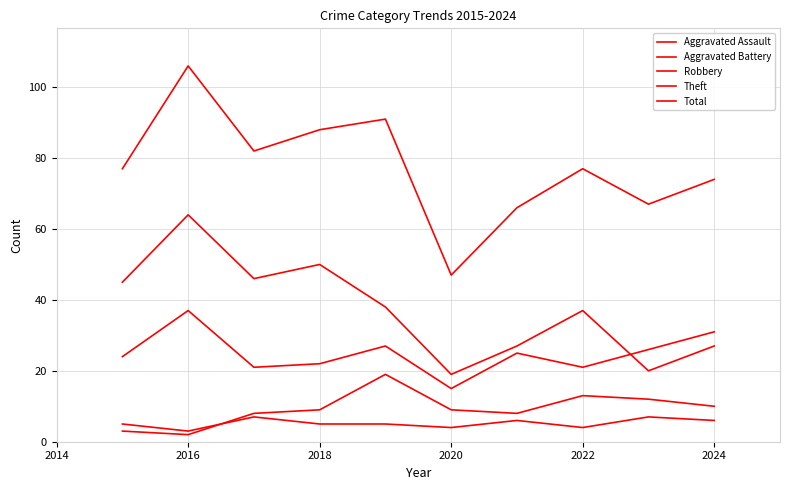

True or false: Aggravated Battery and Total intersect in this chart.

False